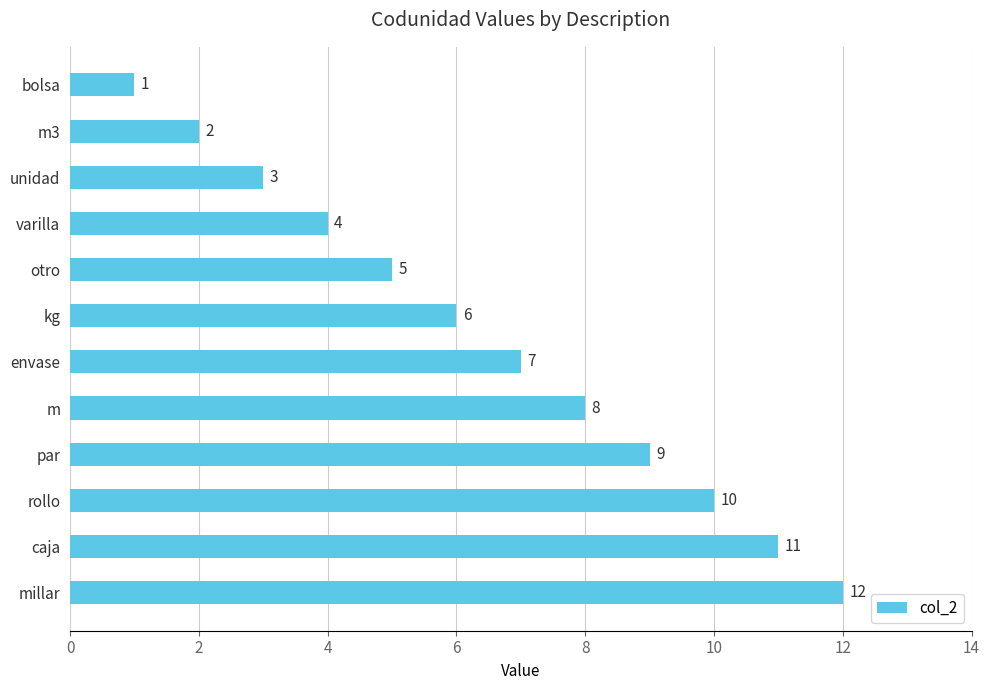

What is the difference between the maximum and minimum values?

11